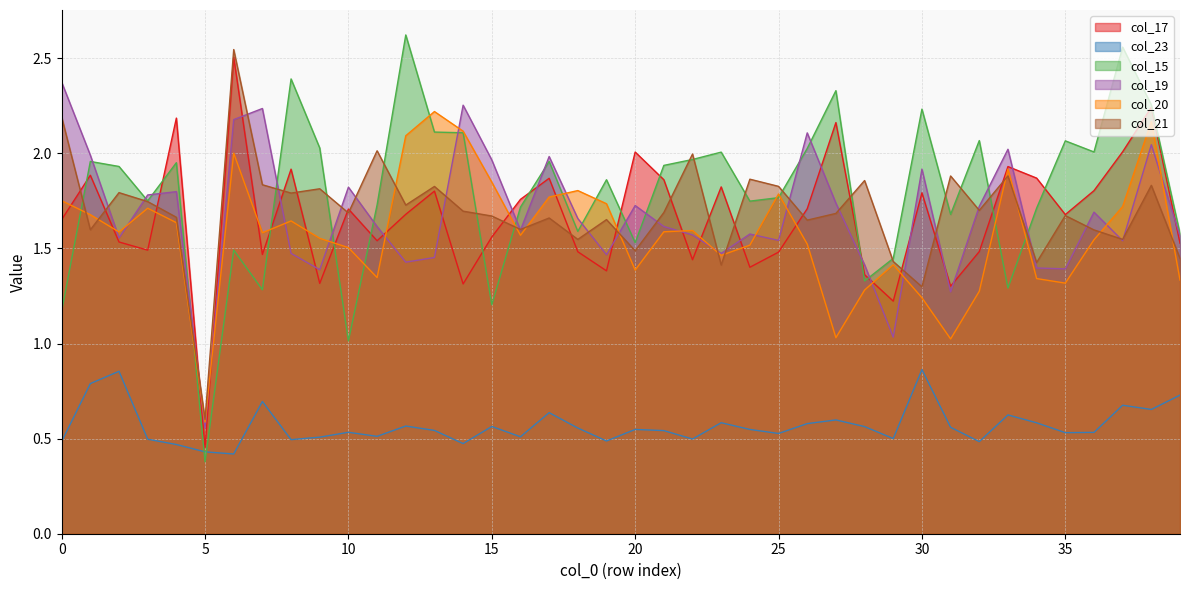

Which category has the lowest value across all series?

5